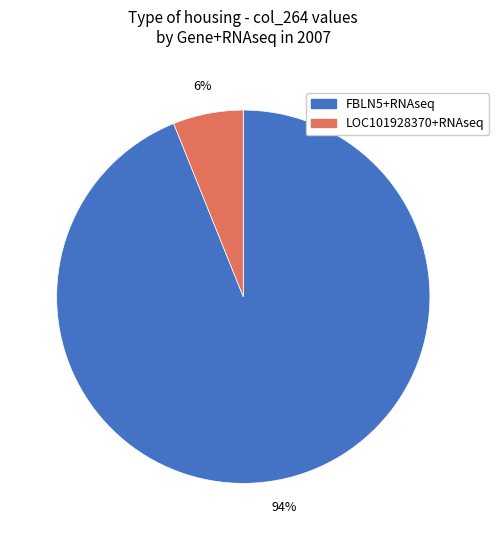

To the nearest percent, what is the difference between the LOC101928370+RNAseq and FBLN5+RNAseq slice percentages?

88%